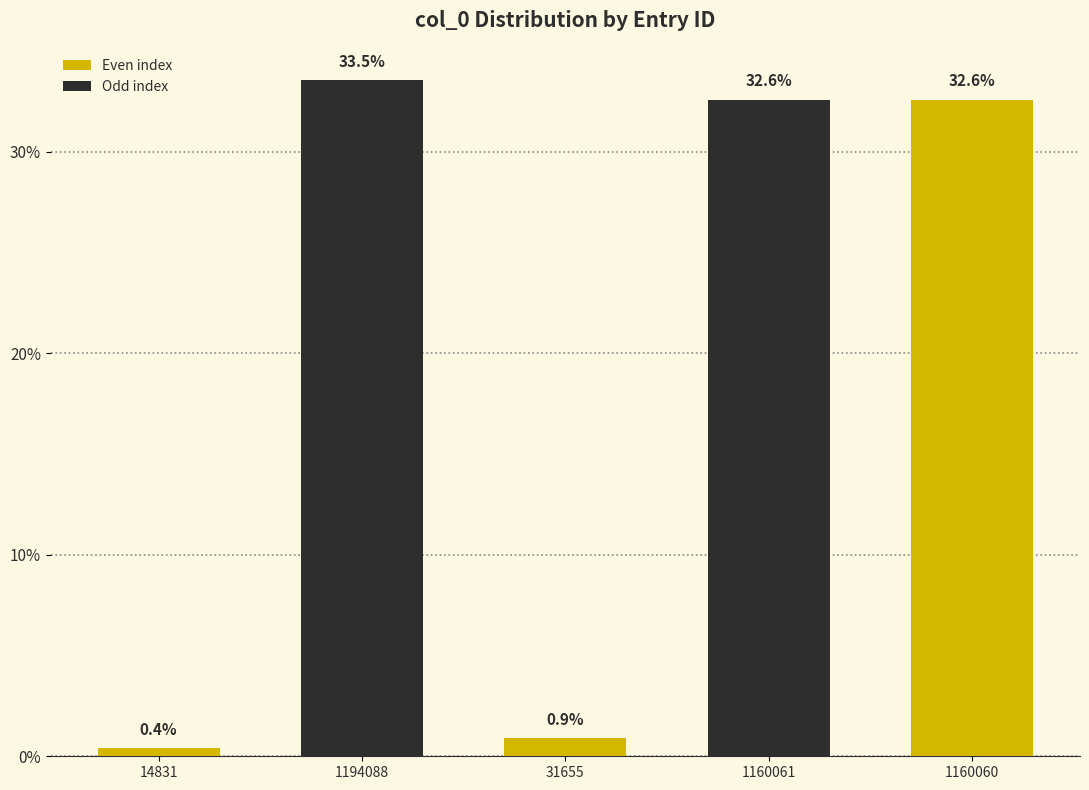

Which category has the highest value across all series?

1194088